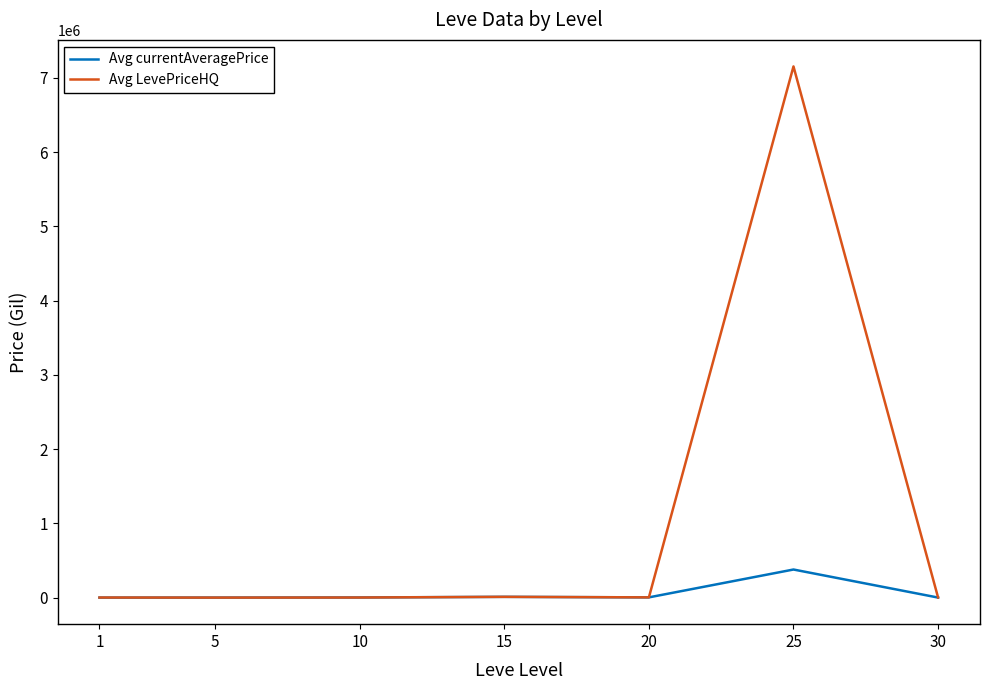

List the series in order of their peak value, highest first.

Avg LevePriceHQ, Avg currentAveragePrice